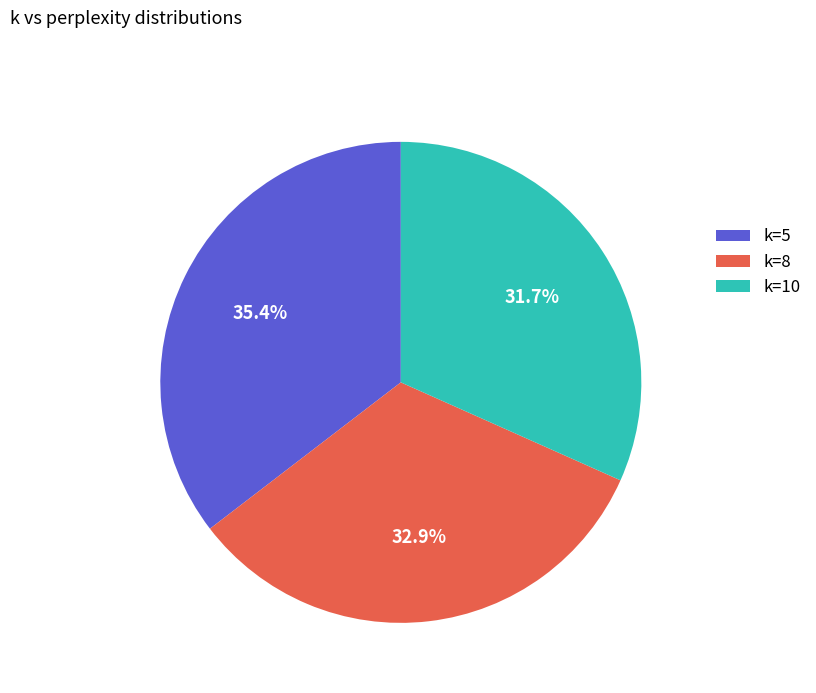

Does k=5 represent more than half of the total?

No